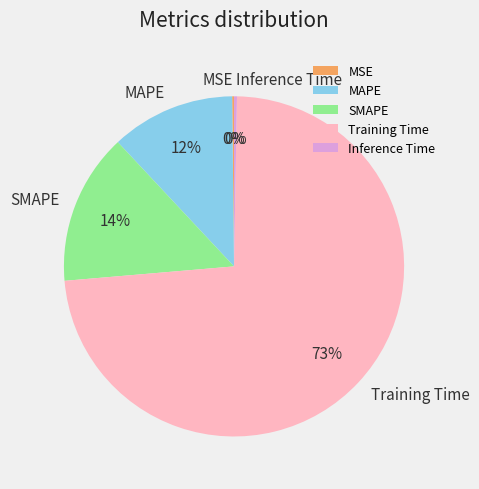

Do Training Time and SMAPE together represent more than half of the pie?

Yes